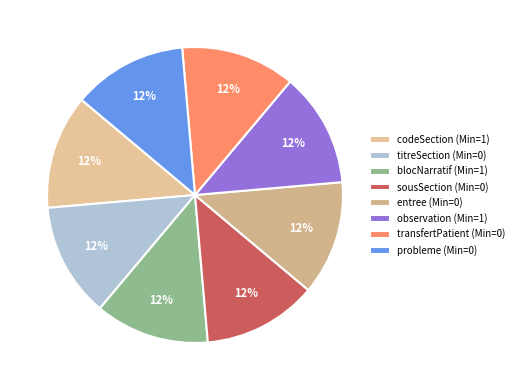

How many segments does this pie chart have?

8